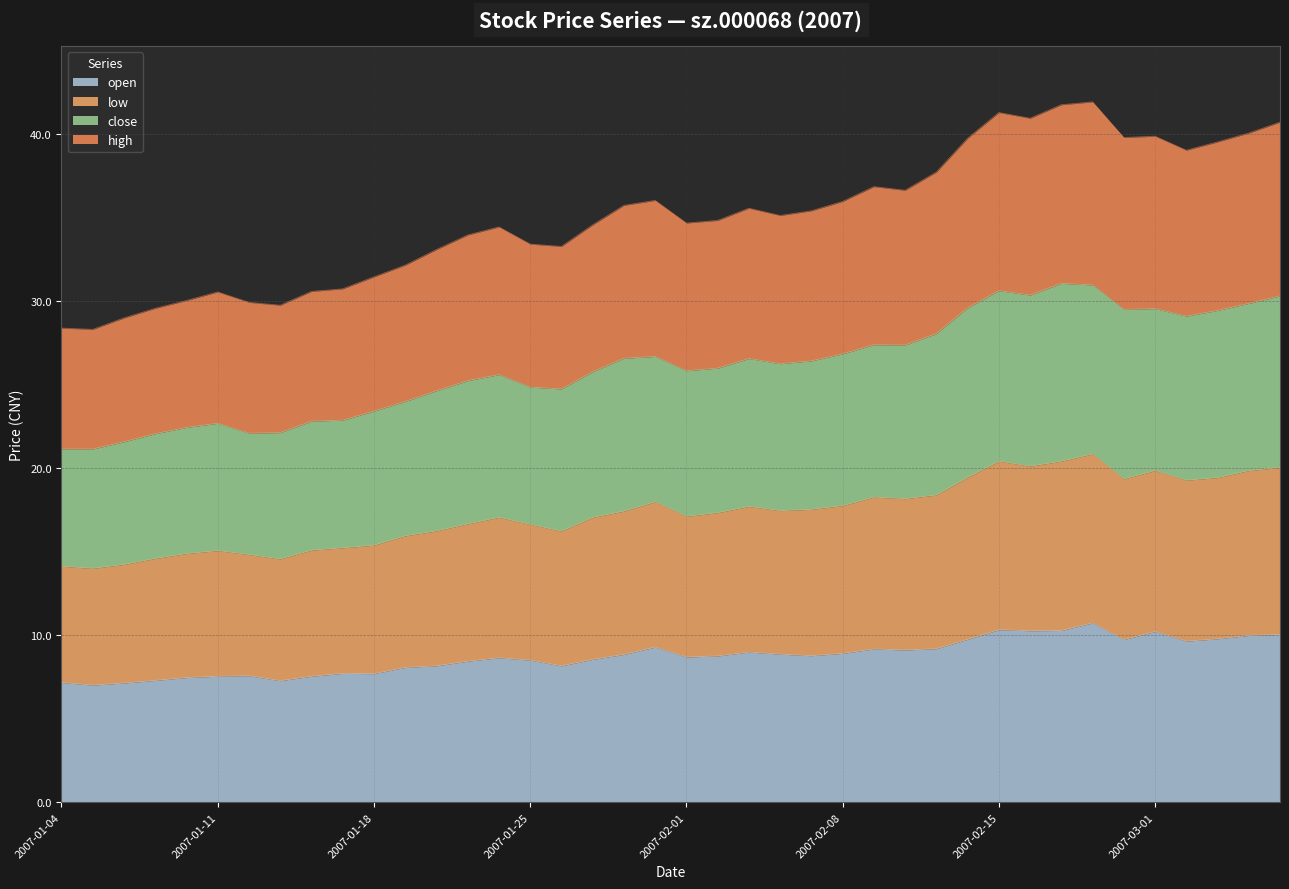

At how many categories does at least one series exceed 40?

6